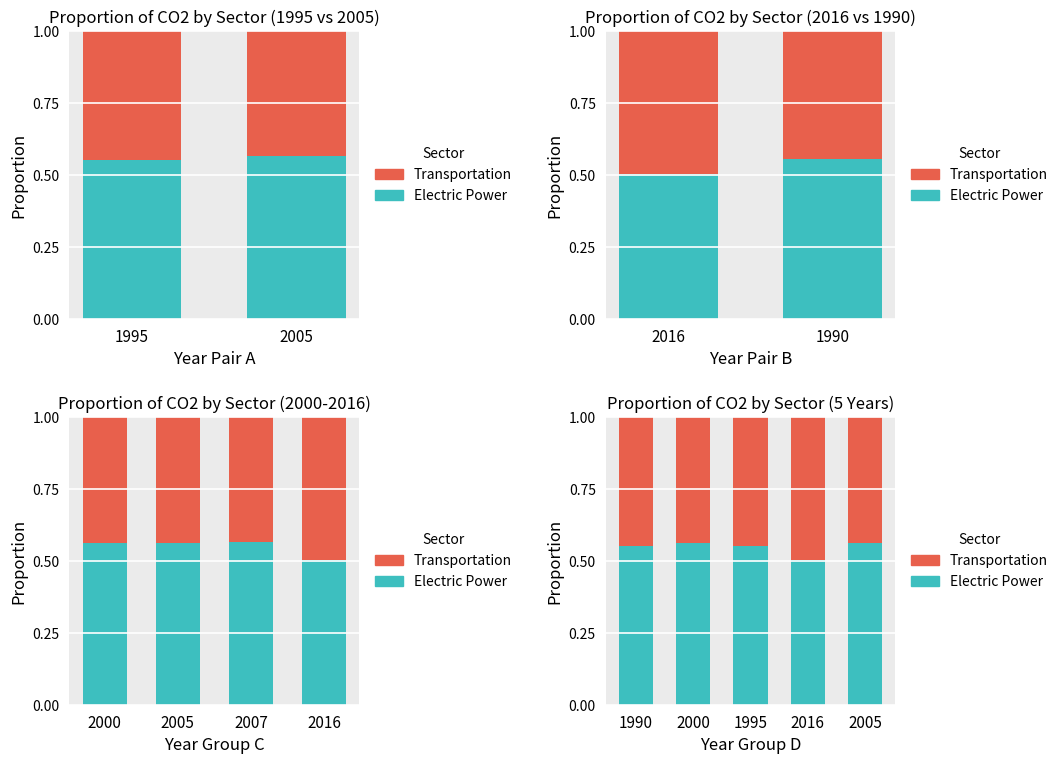

What is the approximate value of Transportation at 1990?

0.4